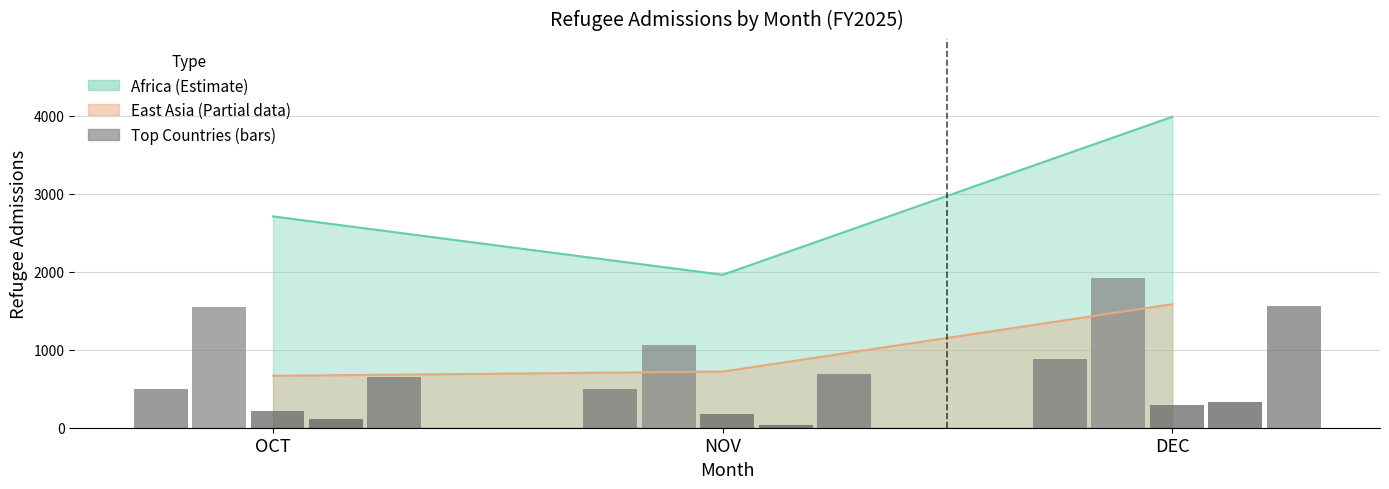

What is the label of the 2nd bar from the left?

NOV